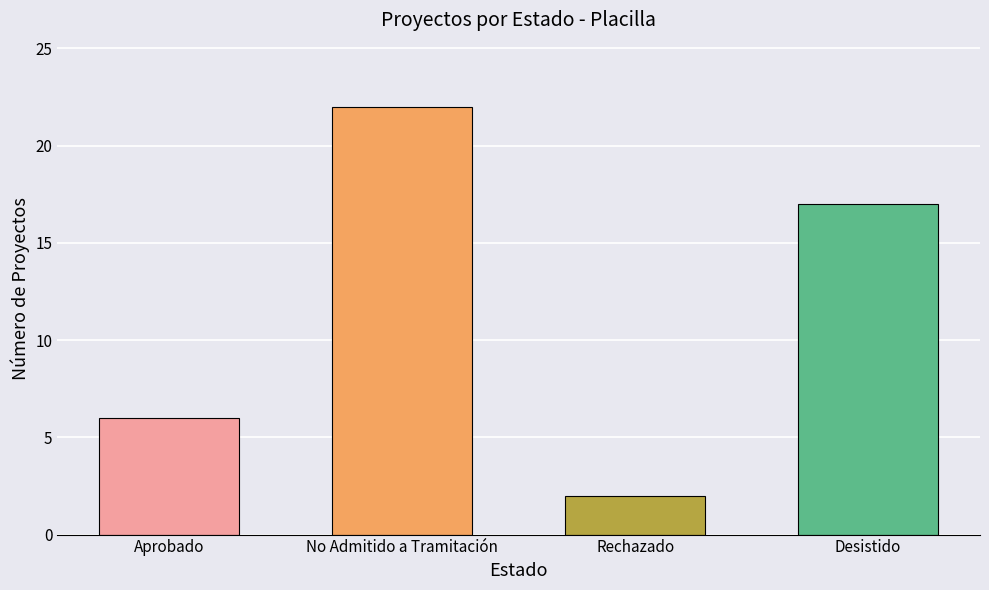

The value at Aprobado is 6. True or false?

True